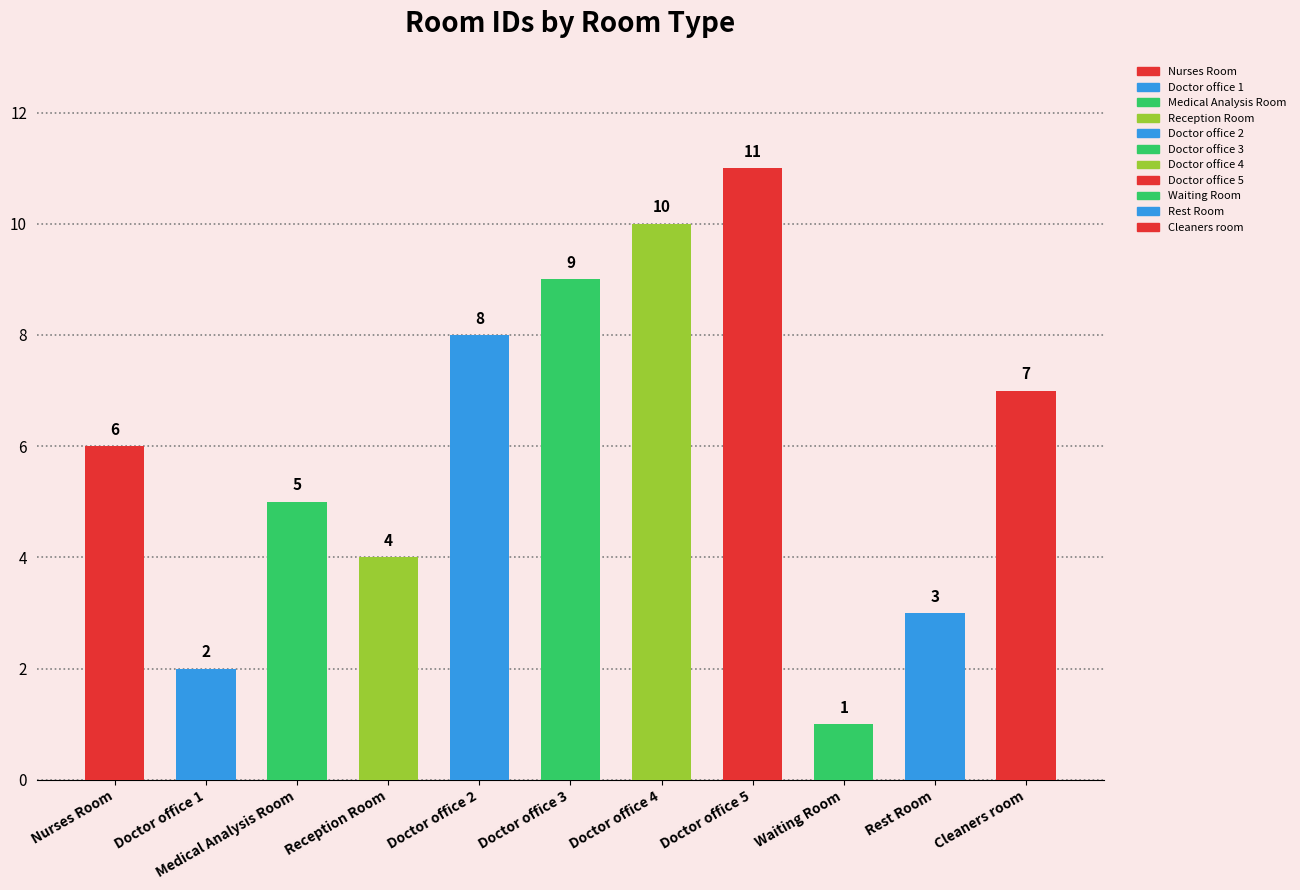

Reading right to left, extract all data points from this chart.

7	3	1	11	10	9	8	4	5	2	6